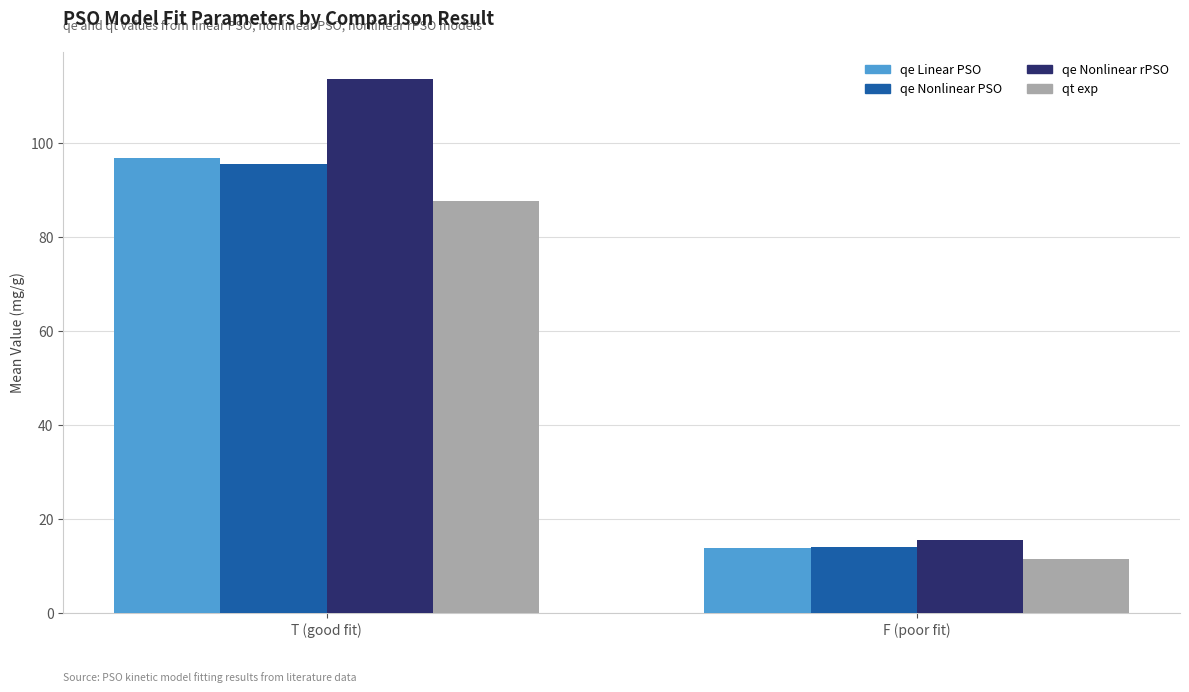

Which label corresponds to the smallest value in the chart?

F (poor fit)